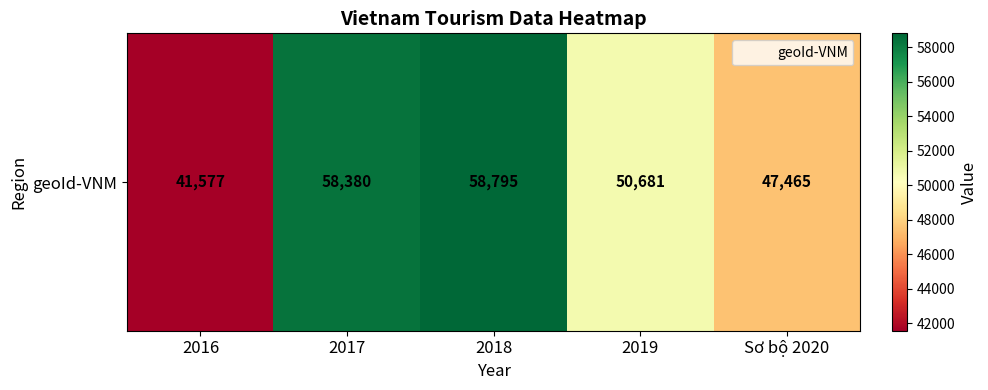

What is the difference between the values at 2016 and Sơ bộ 2020?

5888